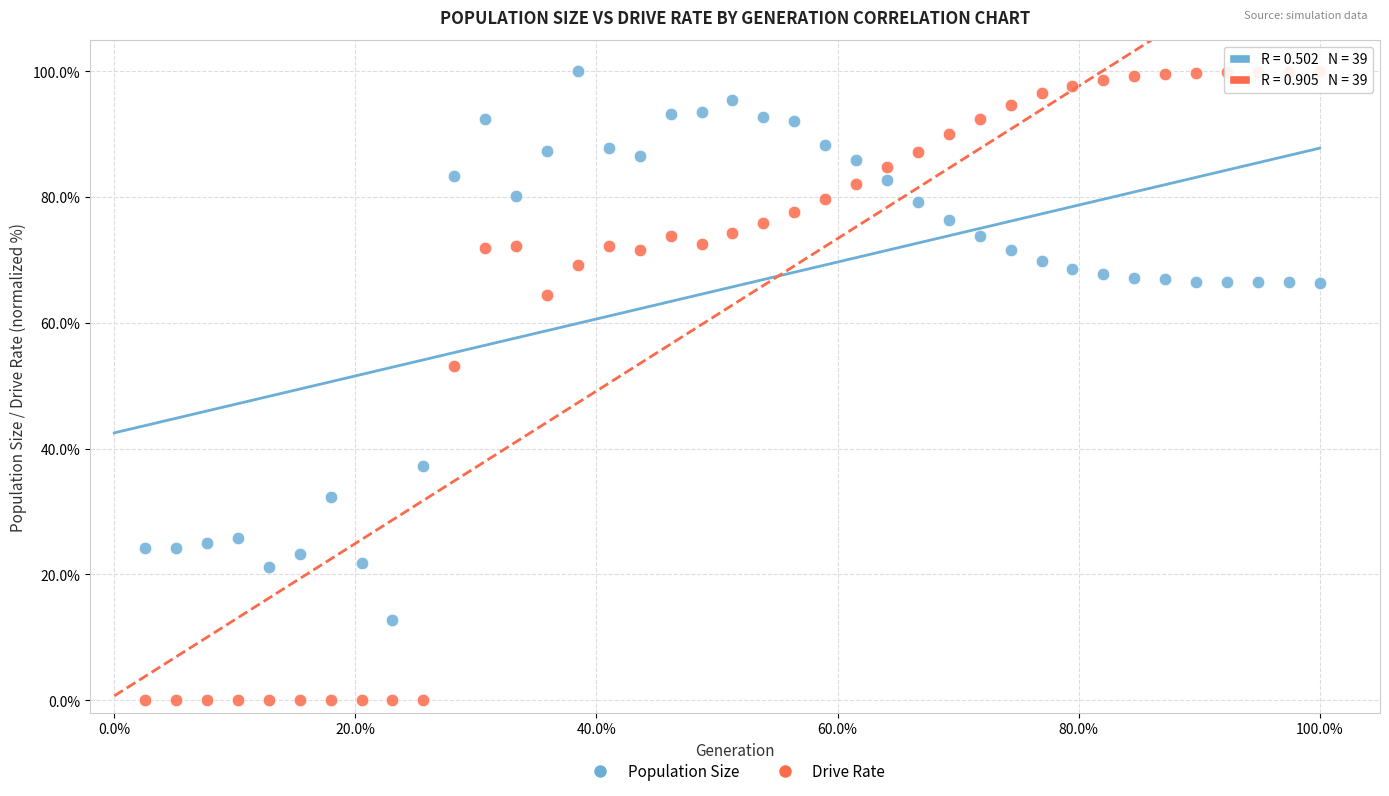

Which series reaches the minimum Y coordinate?

Drive Rate